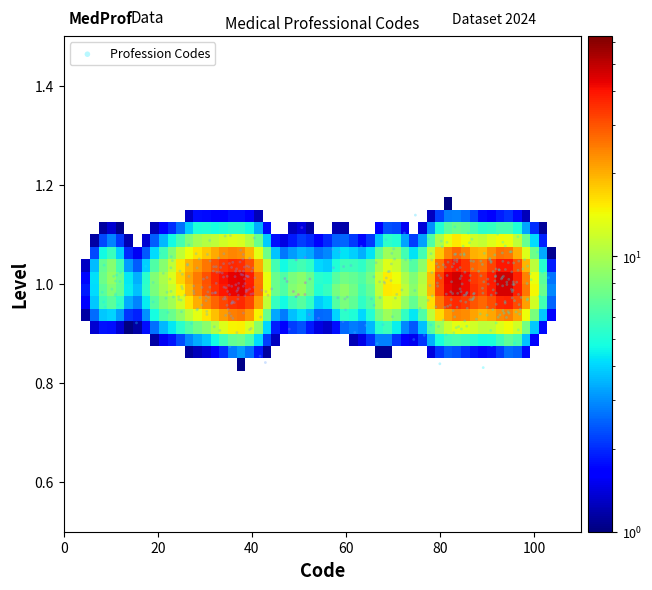

What is the range of Y values (max minus min)?

0.3